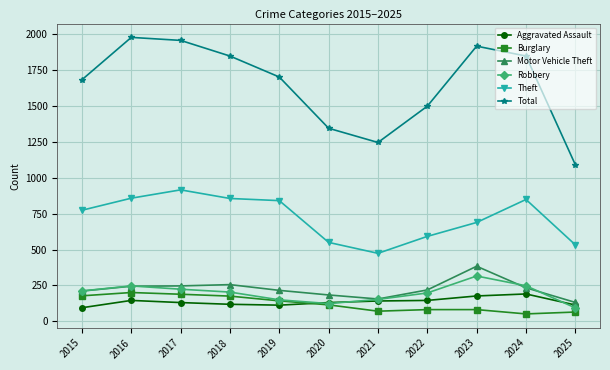

Is it true that Robbery equals 204 at 2018?

True